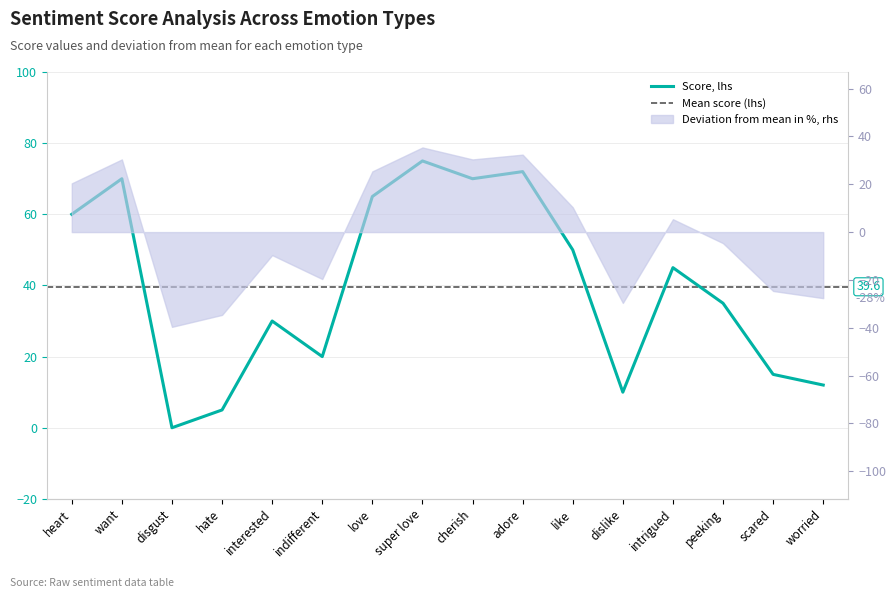

What is the value of the 8th point from the left?

75